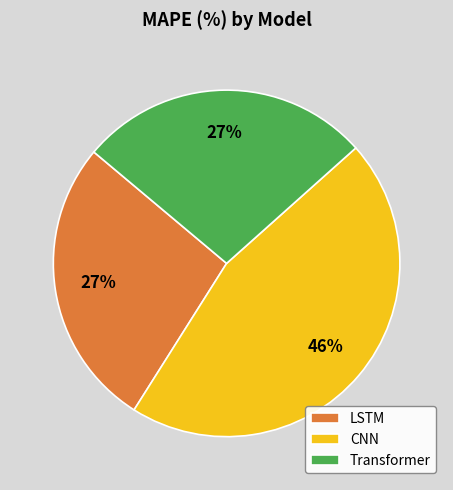

To the nearest percent, what is the average slice percentage?

33%